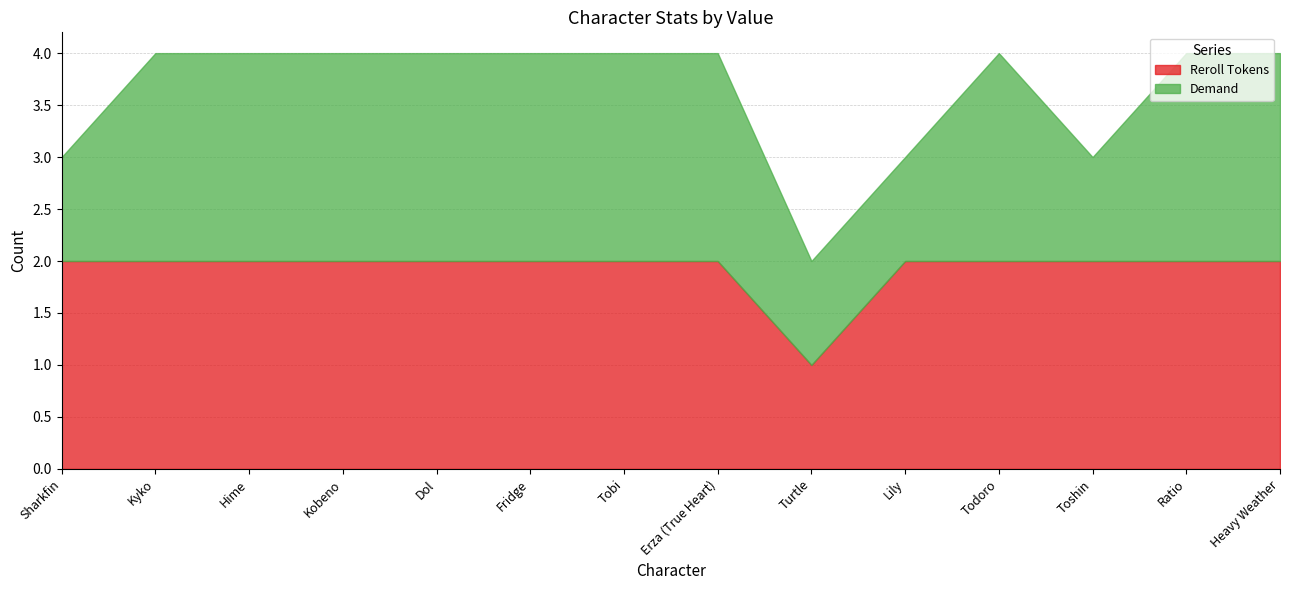

At which category is the sum across all series the highest?

Kyko